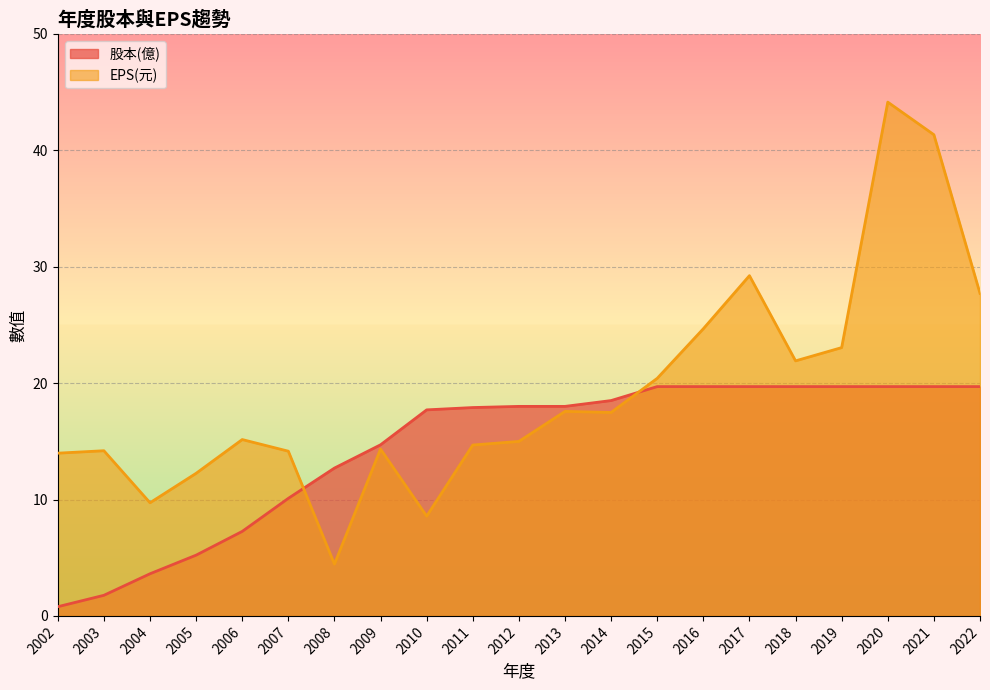

What is the value of the 股本(億) point at the 16th from the left?

19.7